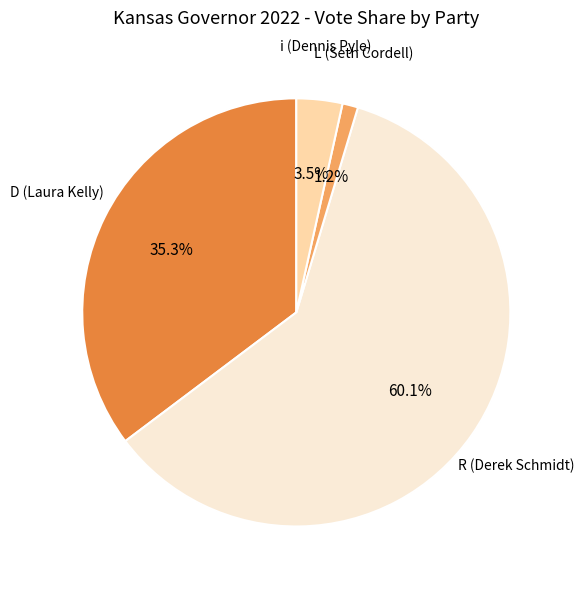

What portion of the pie excludes D?

64.7%